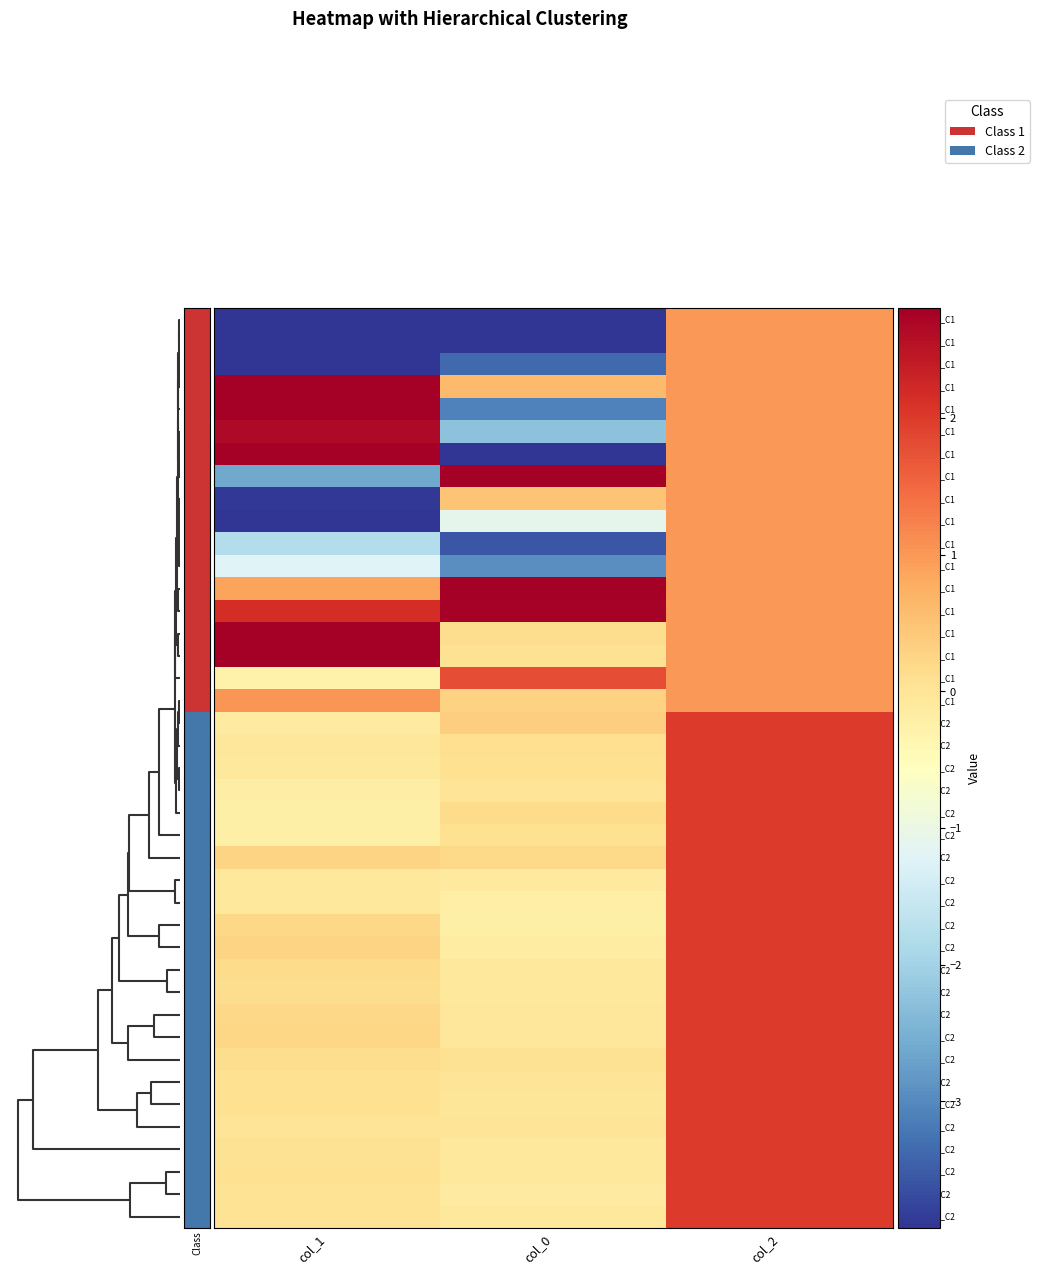

Which has a higher value, col_1 or col_0?

col_0